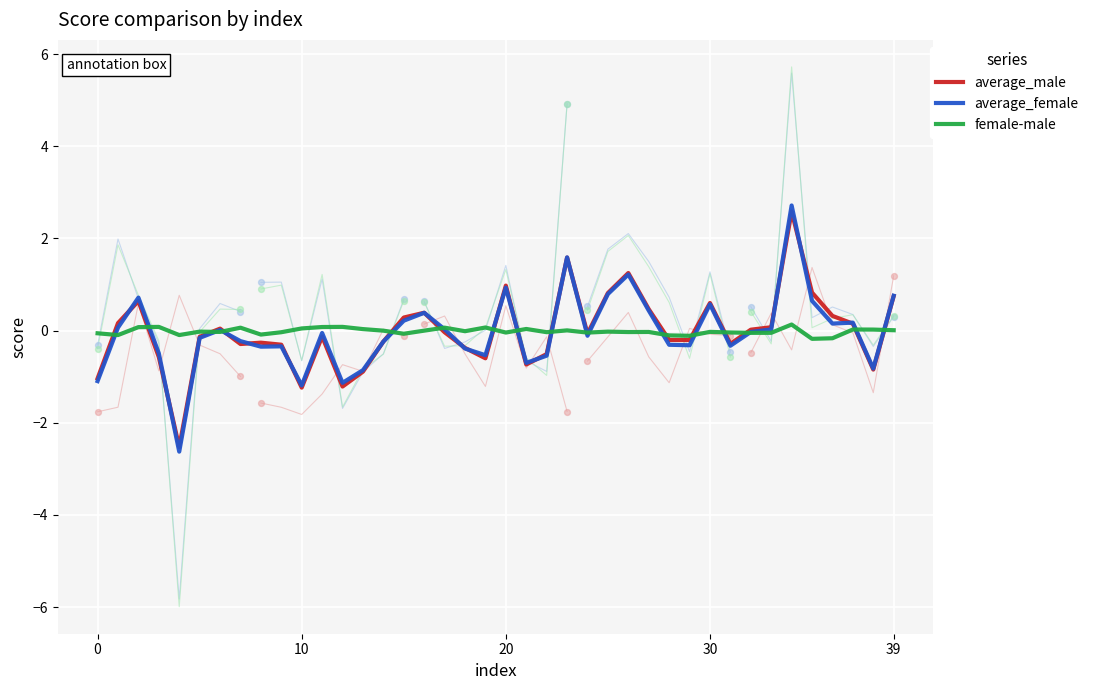

What is the total value across all series at 8?

-0.7